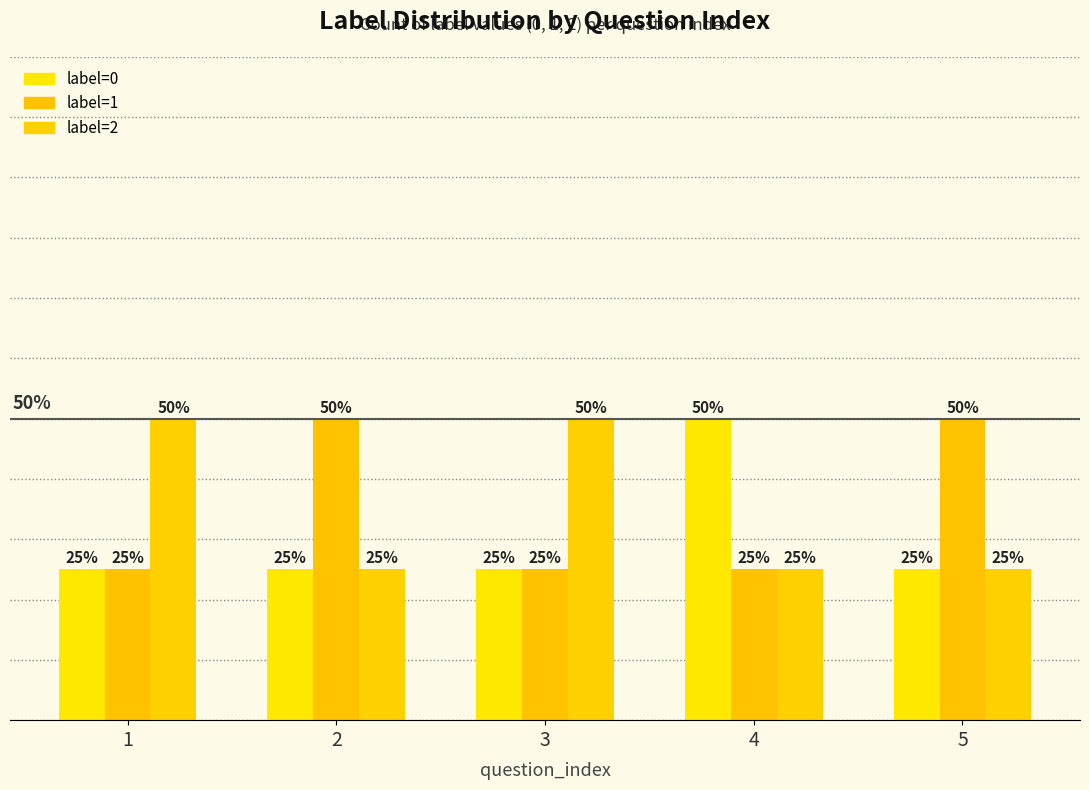

Reading right to left, list all the values displayed in this chart.

label=0: 5=25	4=50	3=25	2=25	1=25
label=1: 5=50	4=25	3=25	2=50	1=25
label=2: 5=25	4=25	3=50	2=25	1=50